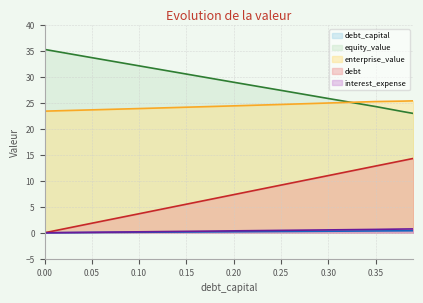

What is the approximate value of debt at 0.10?

3.7